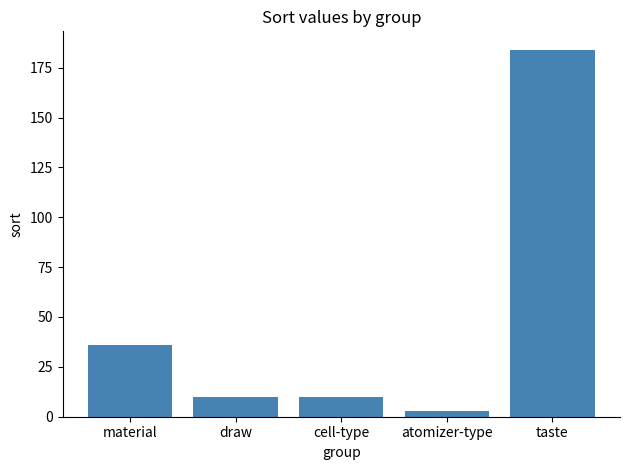

At which label is the value closest to 93?

material